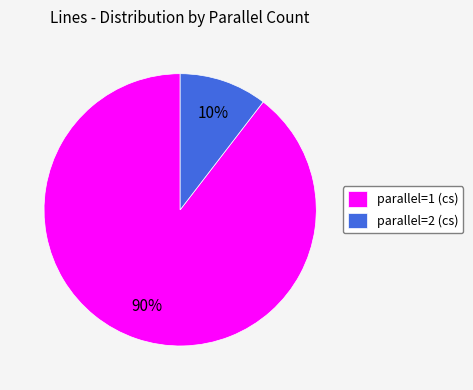

Is it true that parallel=2 (cs) is 10% of the pie?

True